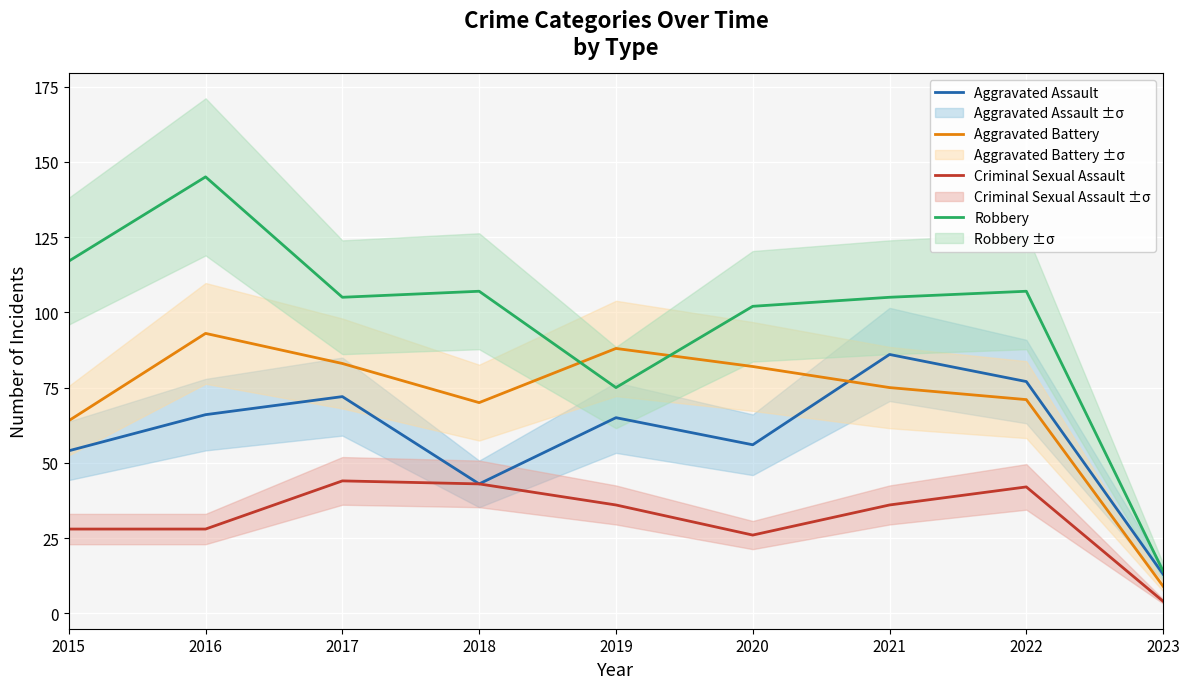

What is the greatest value displayed?

145